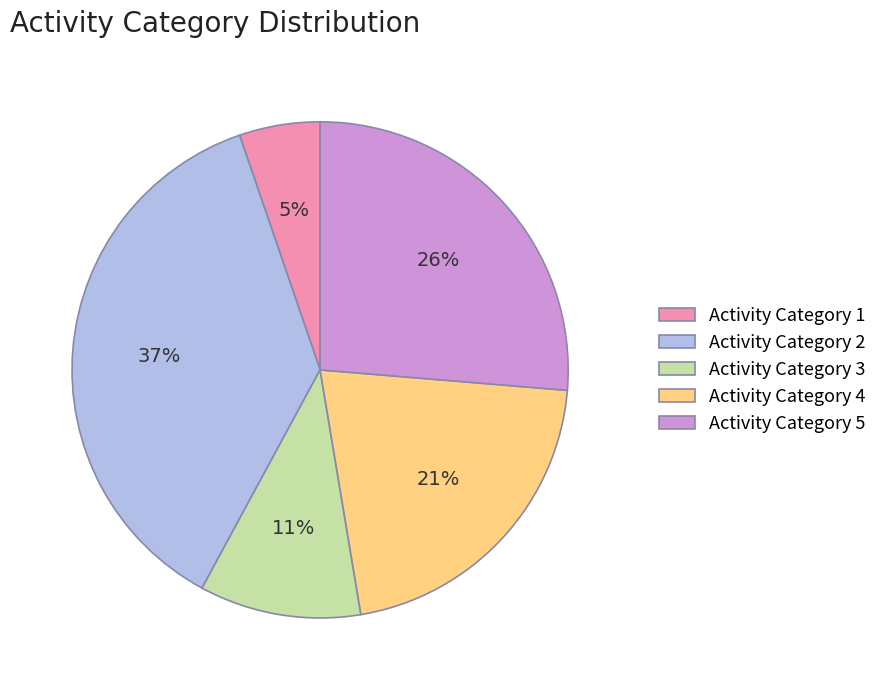

What is the ratio of the value at Activity Category 2 to the value at Activity Category 5?

1.4